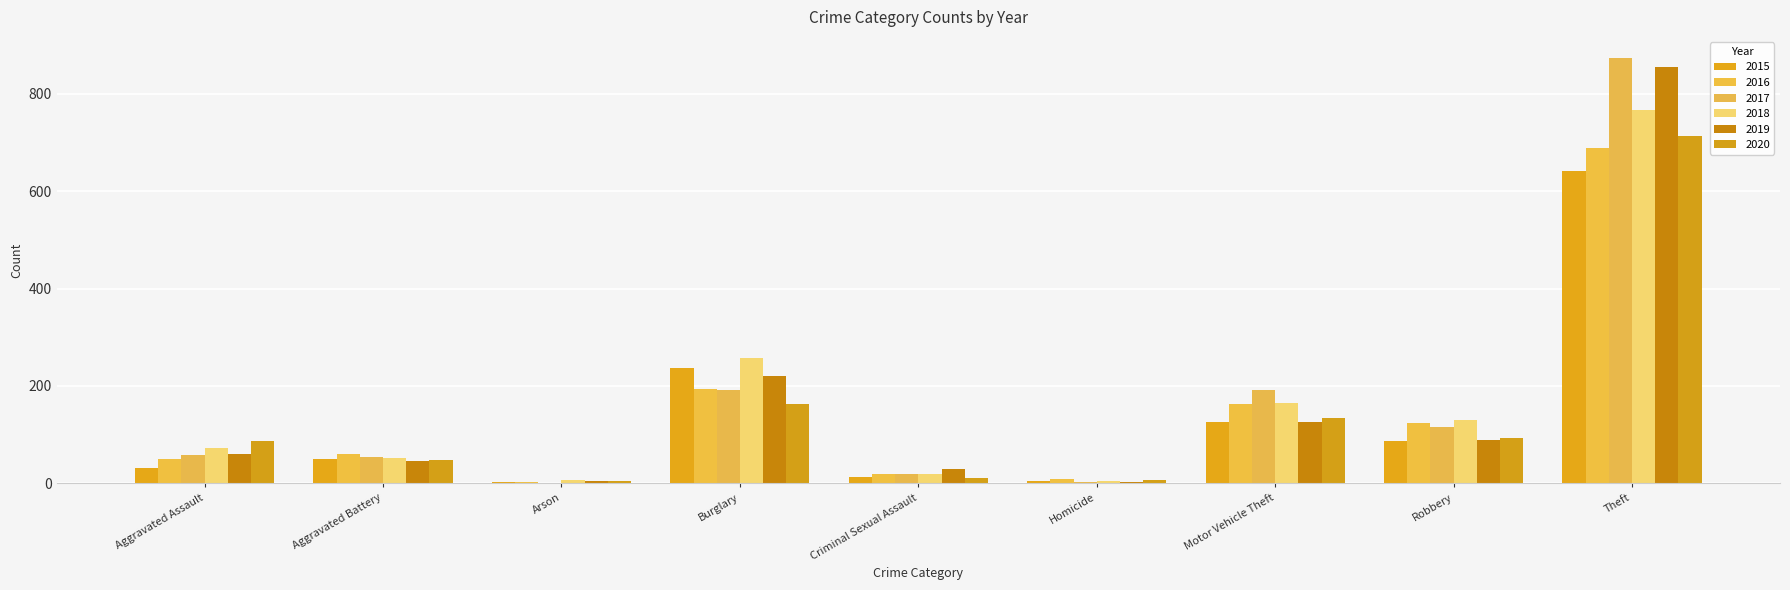

What is the spread (max minus min) of values at Criminal Sexual Assault?

17